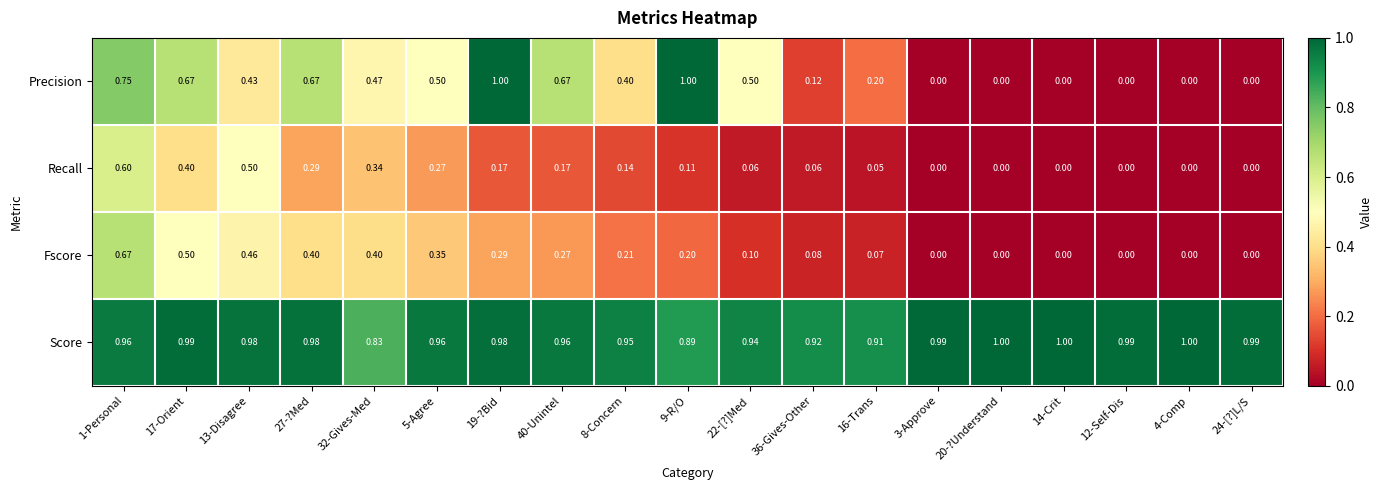

Which series has the largest range (max minus min)?

Precision